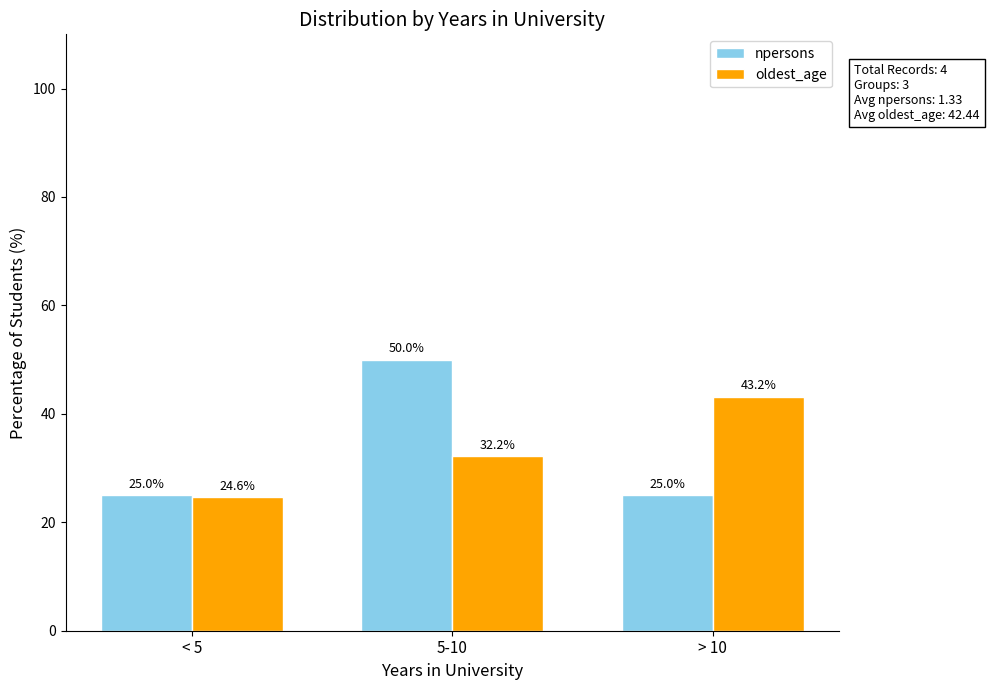

What position from the right is > 10?

1